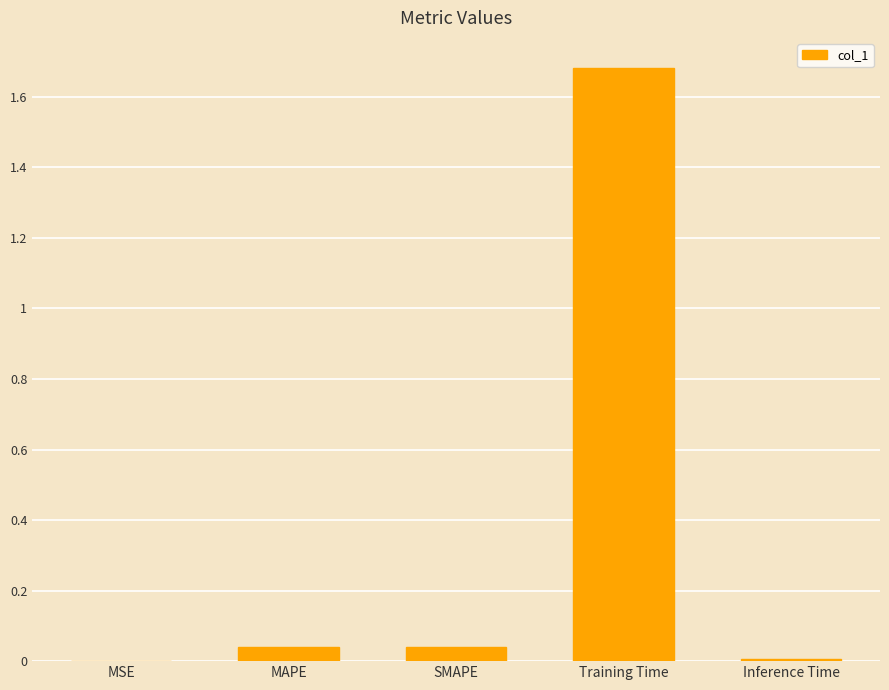

What value does the data have at Training Time?

1.7